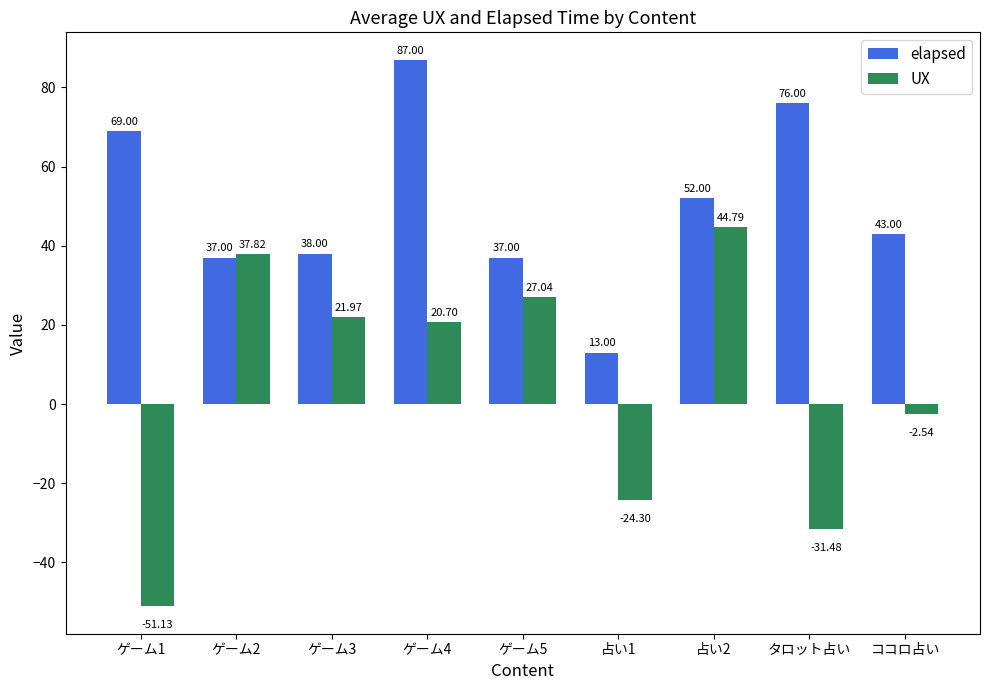

Where is UX nearest to the value -3?

ココロ占い